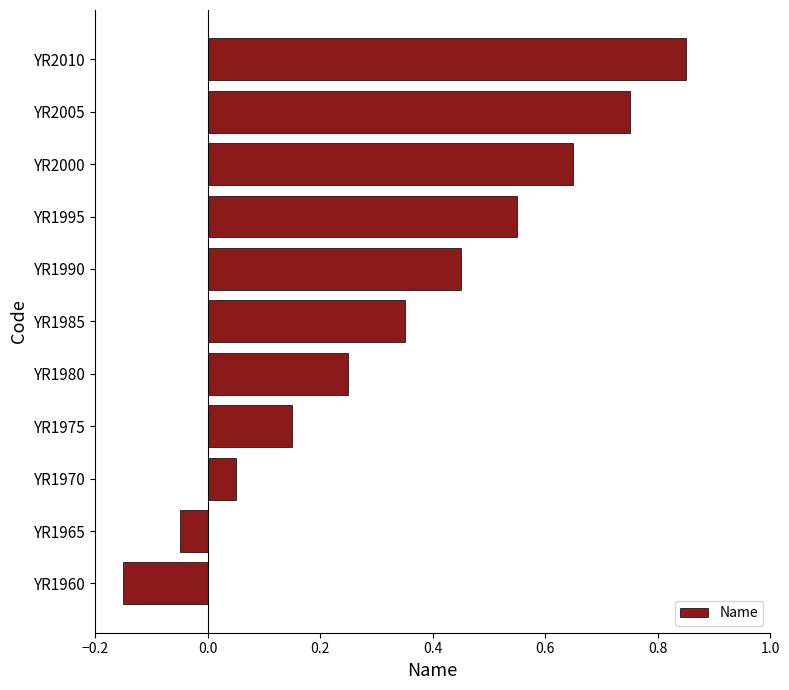

True or false: the data shows 0.2 at YR1995.

False